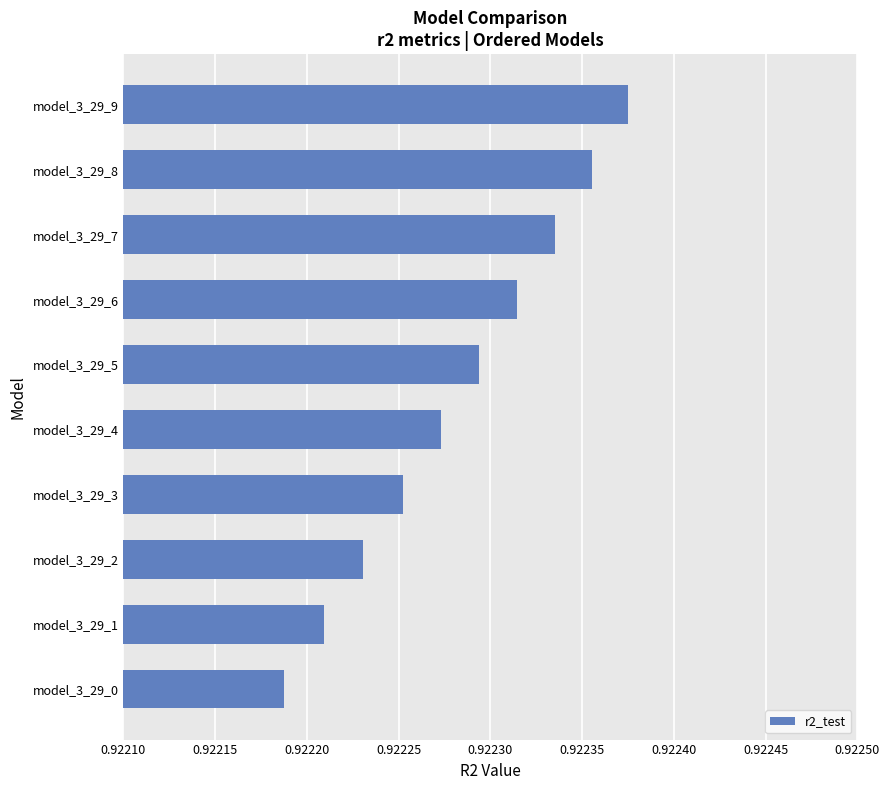

Rank the categories by value from lowest to highest.

model_3_29_0, model_3_29_1, model_3_29_2, model_3_29_3, model_3_29_4, model_3_29_5, model_3_29_6, model_3_29_7, model_3_29_8, model_3_29_9